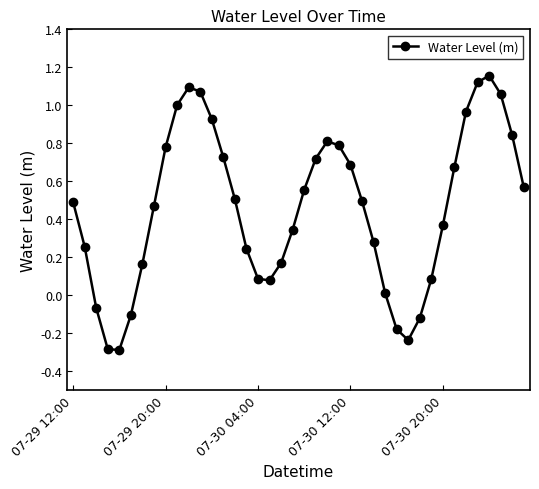

What is the difference between the maximum and minimum values?

1.4